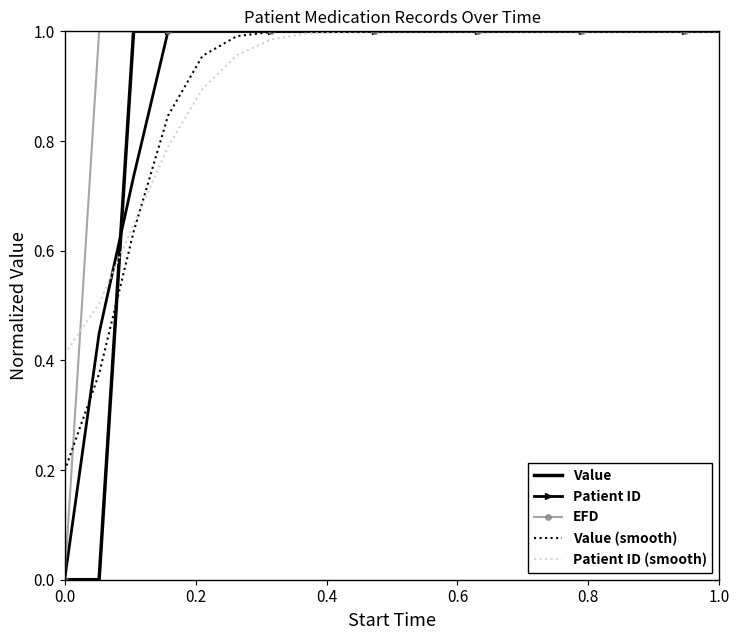

Which series has the largest total across all categories?

EFD